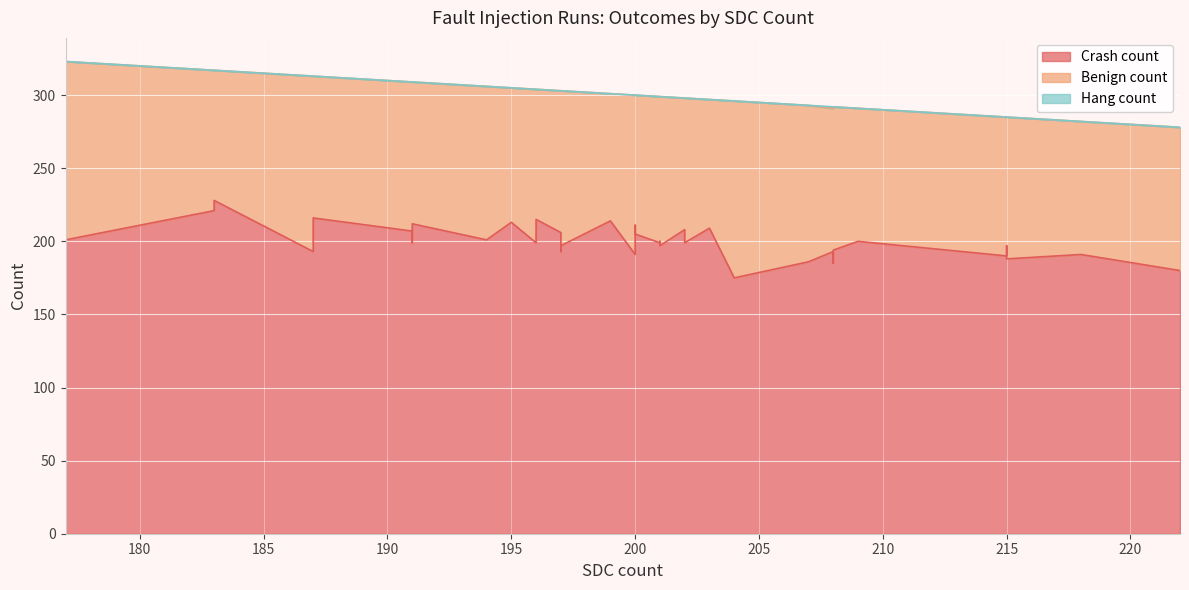

What is the sum of the Crash count values at 197 and 202?

414